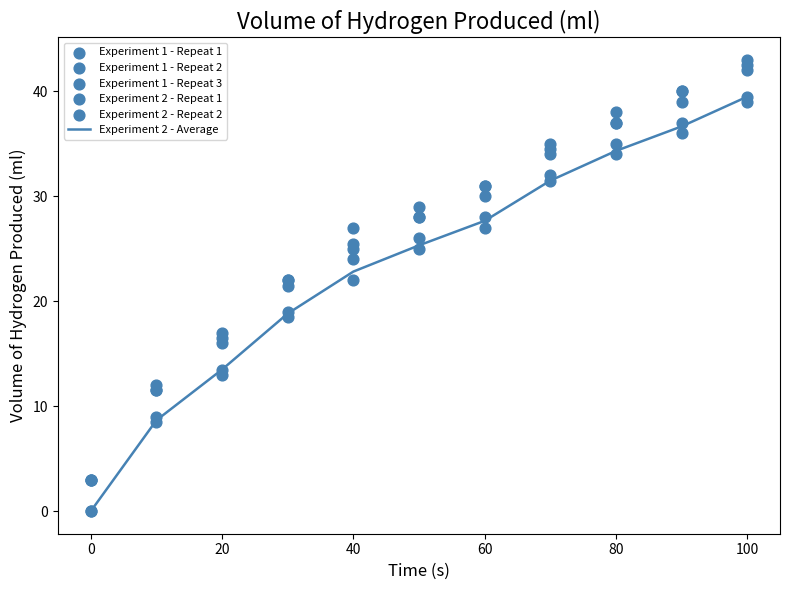

True or false: Experiment 2 - Average has a value of 0.0 at 0.

True